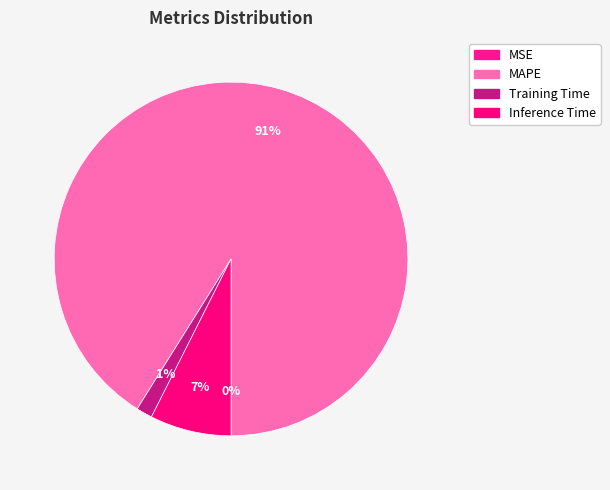

True or false: MSE accounts for 0% of the total.

True